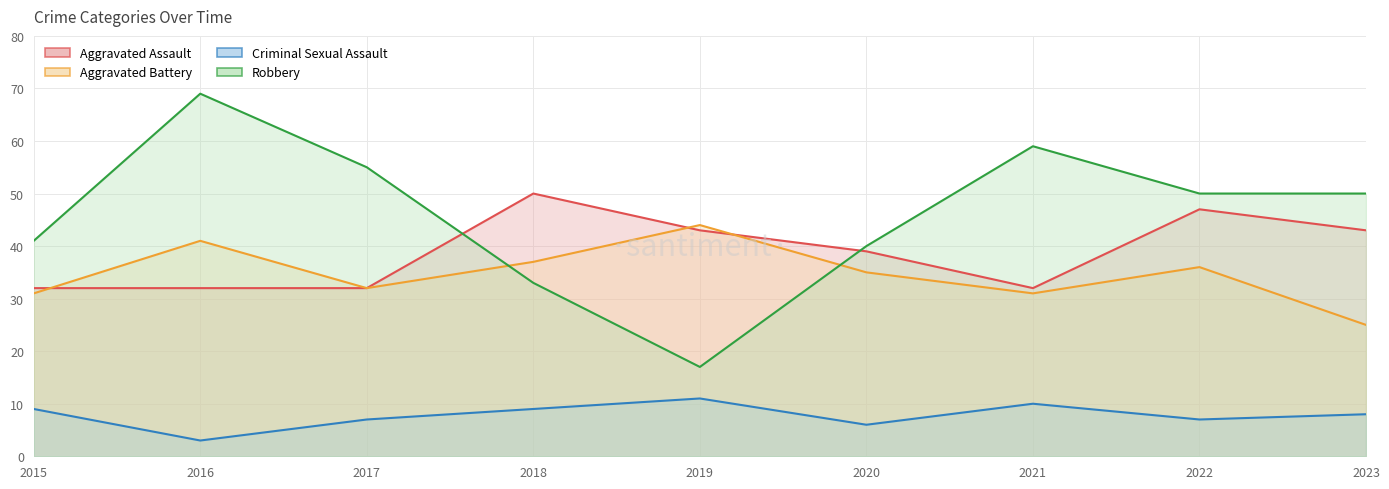

Is the value of Aggravated Assault at 2022 greater than the value of Aggravated Battery at 2019?

Yes